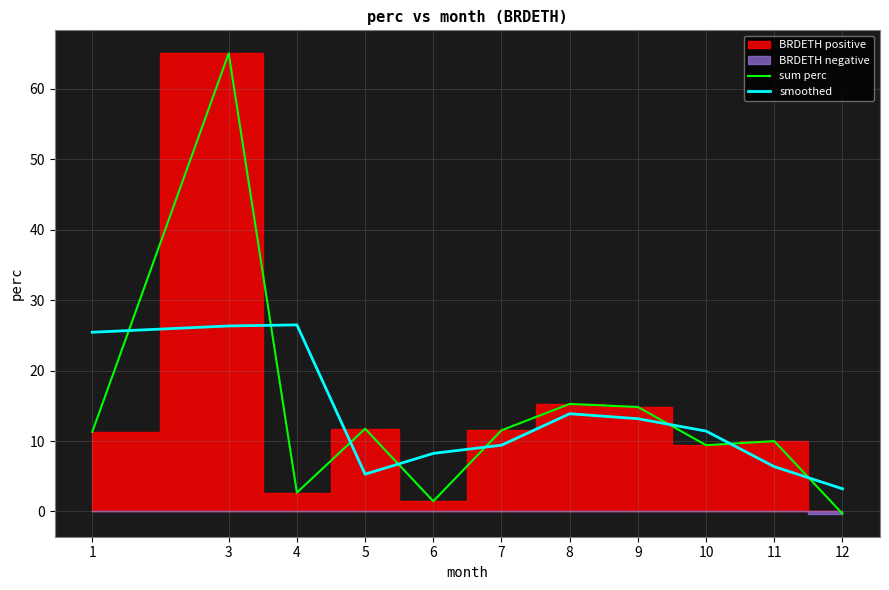

What is the value of the smoothed point at the 1st from the left?

25.4